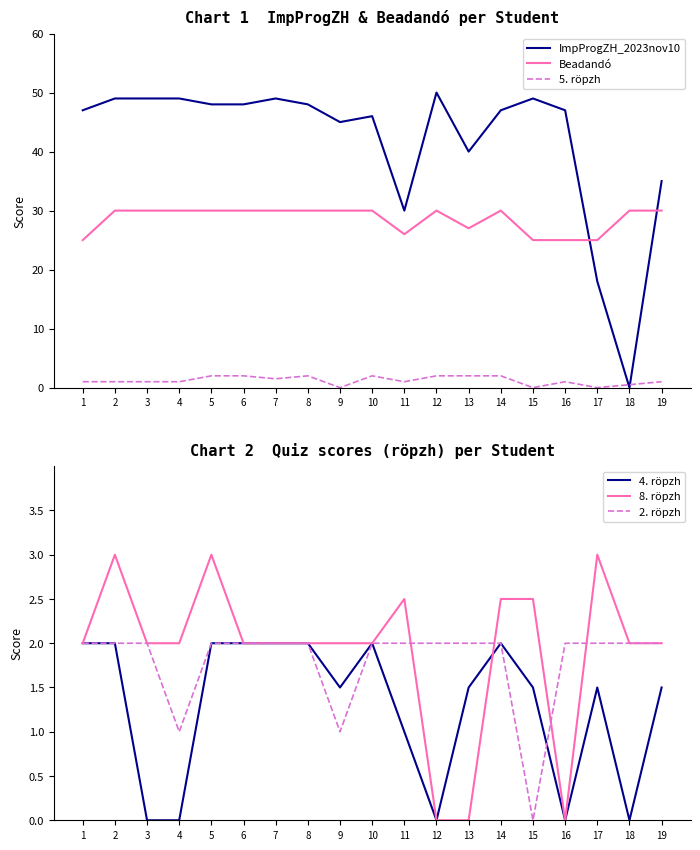

What is the difference between the 4. röpzh values at 11 and 18?

1.0